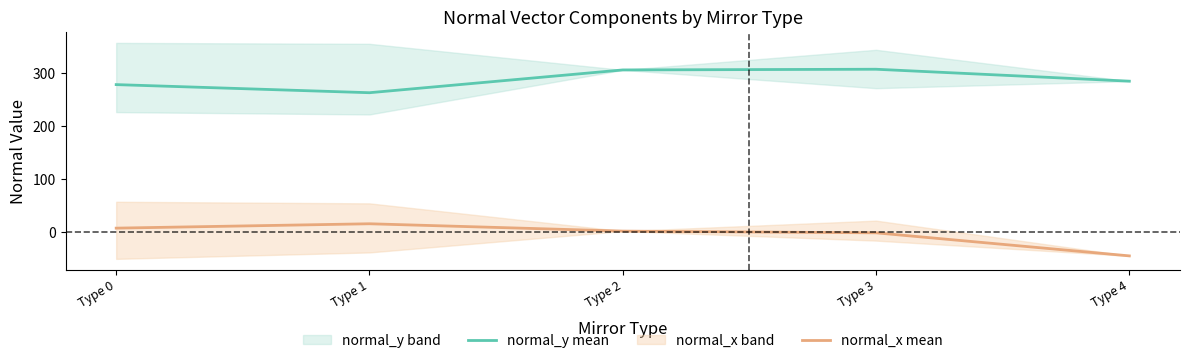

What is the sum of the normal_y mean values at Type 1 and Type 0?

540.4